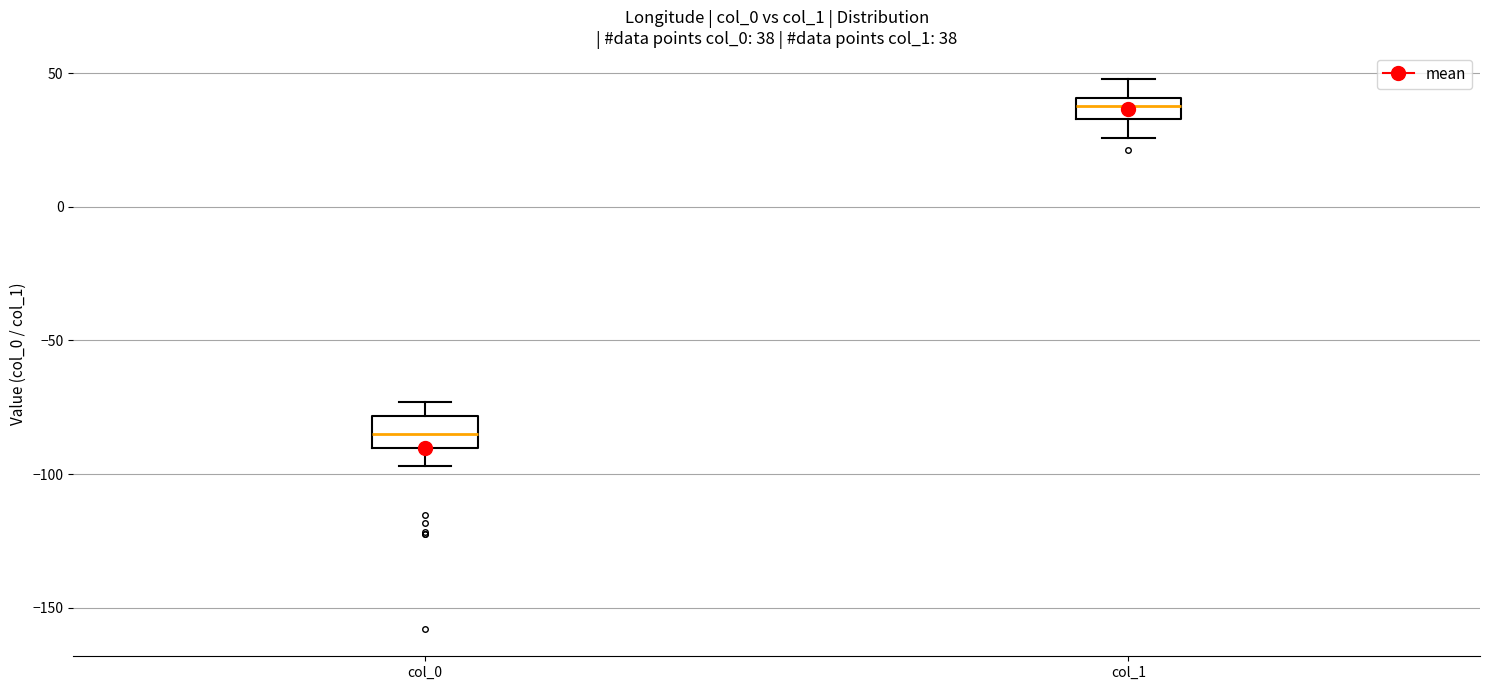

Which box's median line is the highest?

col_1